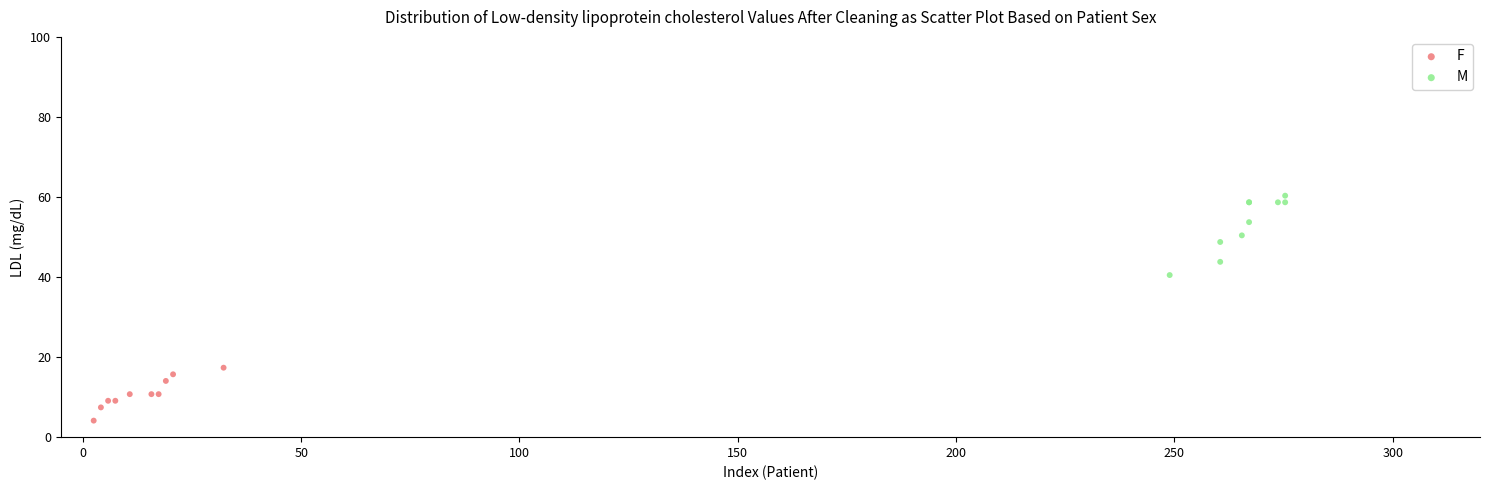

What are all the series names shown in the legend?

F, M